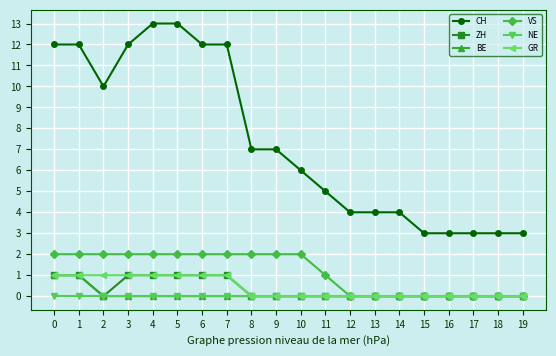

What is the minimum value for CH?

3